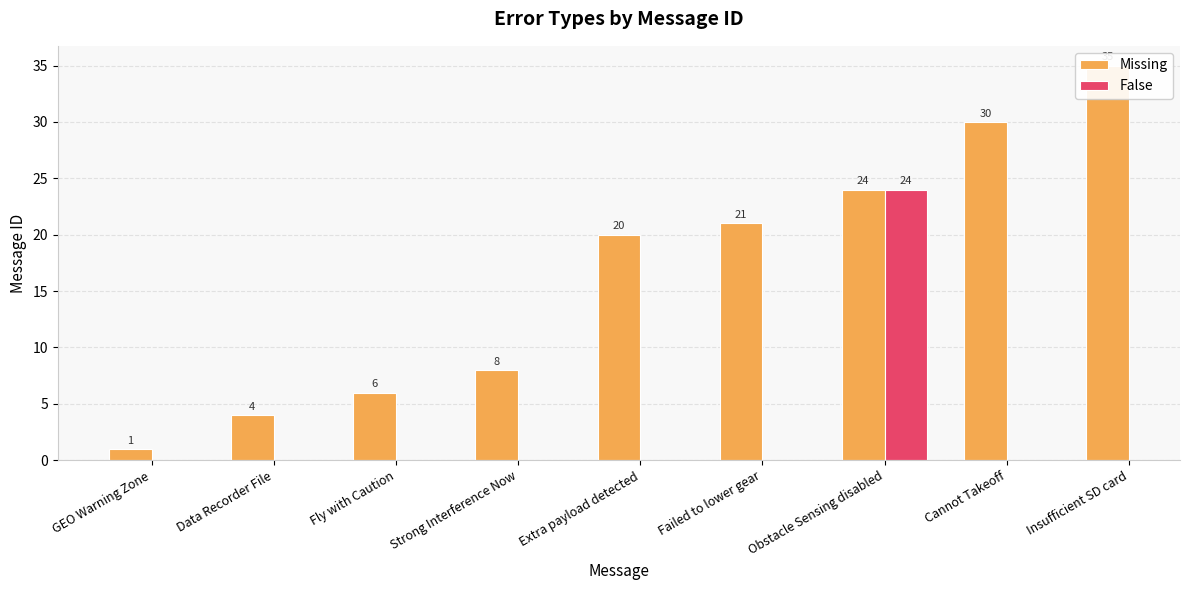

The chart shows a value of 1 at GEO Warning Zone. True or false?

True